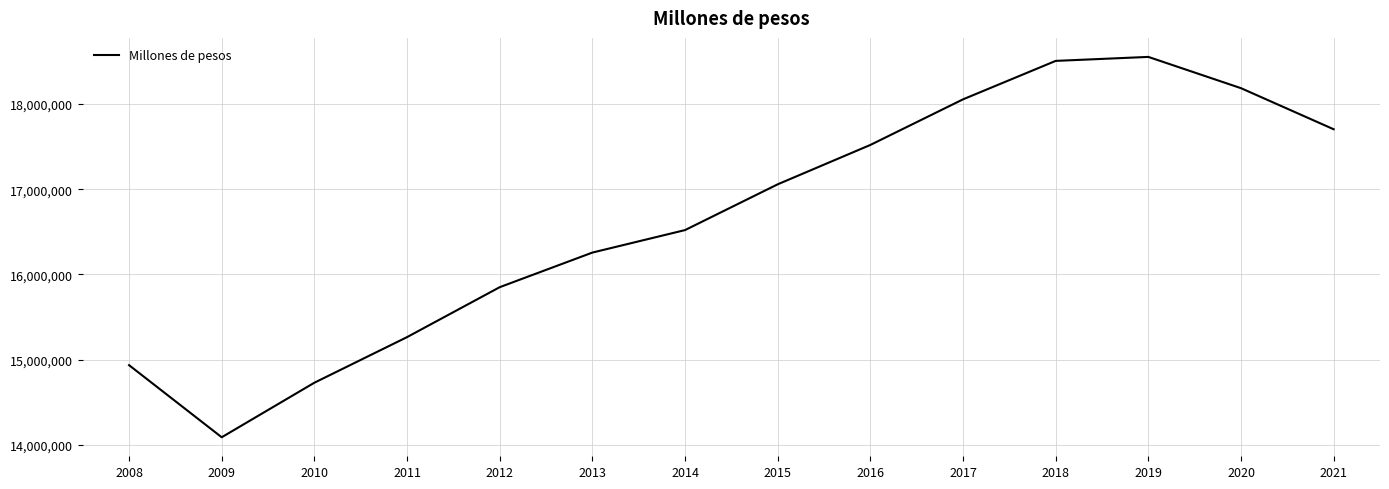

How many lines are shown in the chart?

1